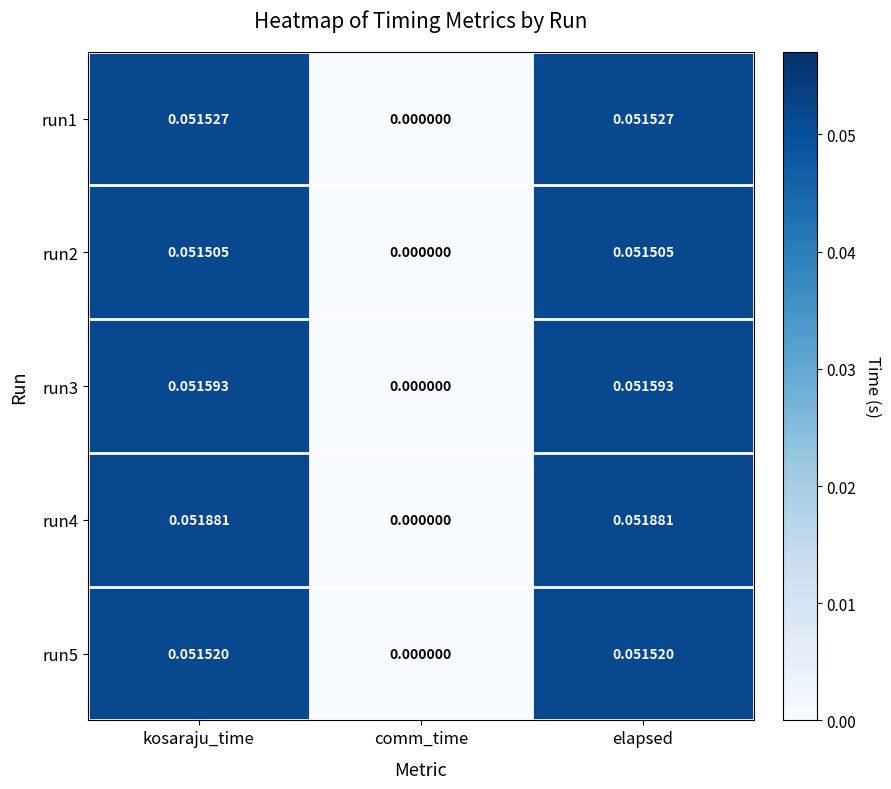

Rank the series at comm_time from highest to lowest value.

run1, run2, run3, run4, run5